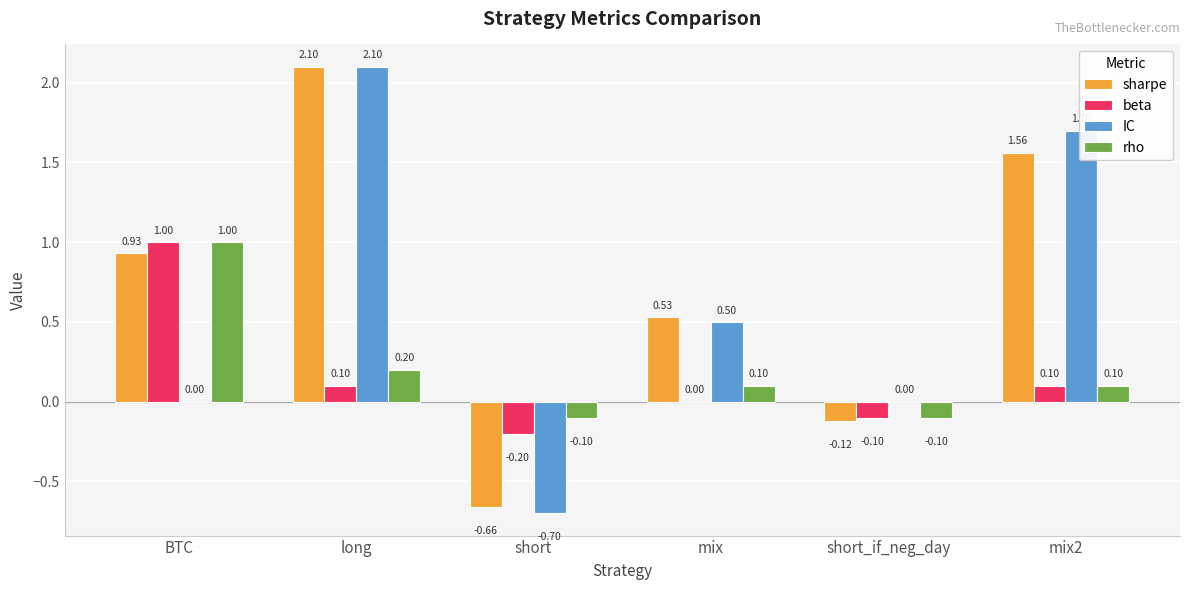

Count the number of categories in the chart.

6